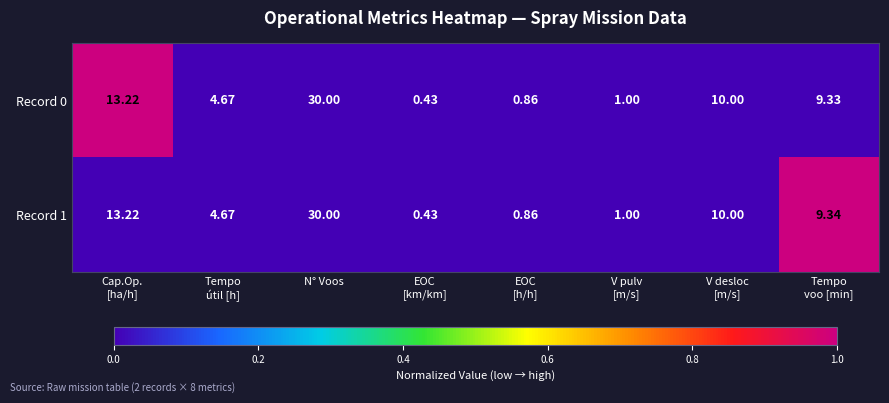

At which category is the sum across all series the highest?

N° Voos